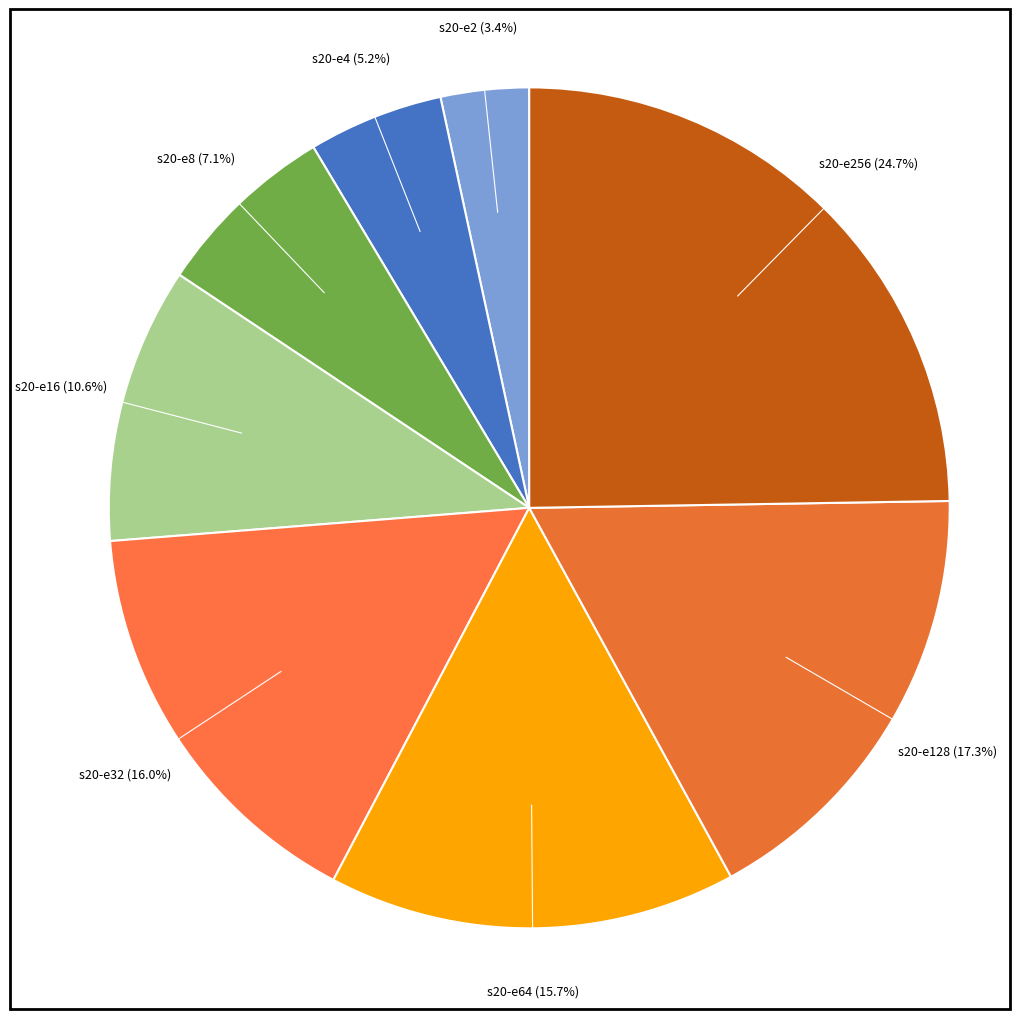

Is the sum of s20-e256 and s20-e16 greater than half?

No